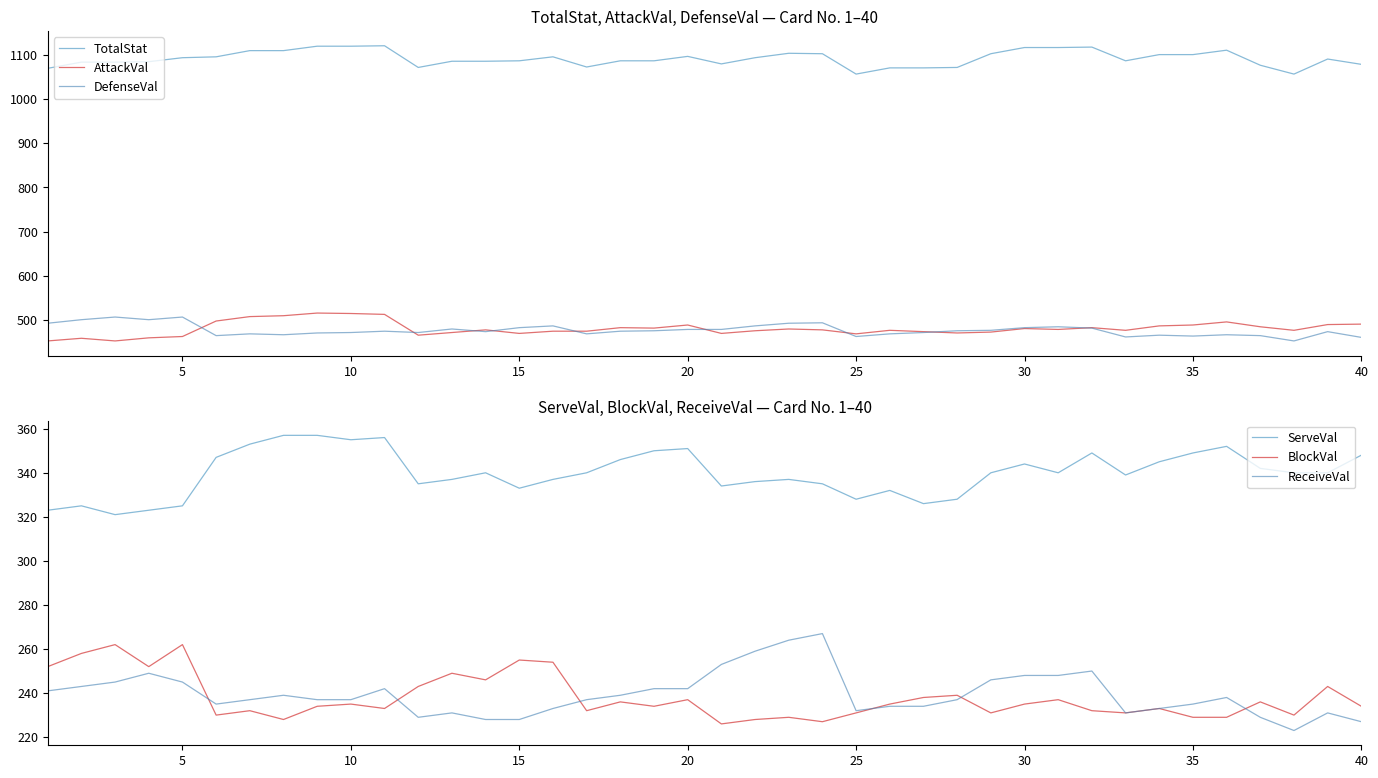

How many interior local valleys does the AttackVal series have?

10